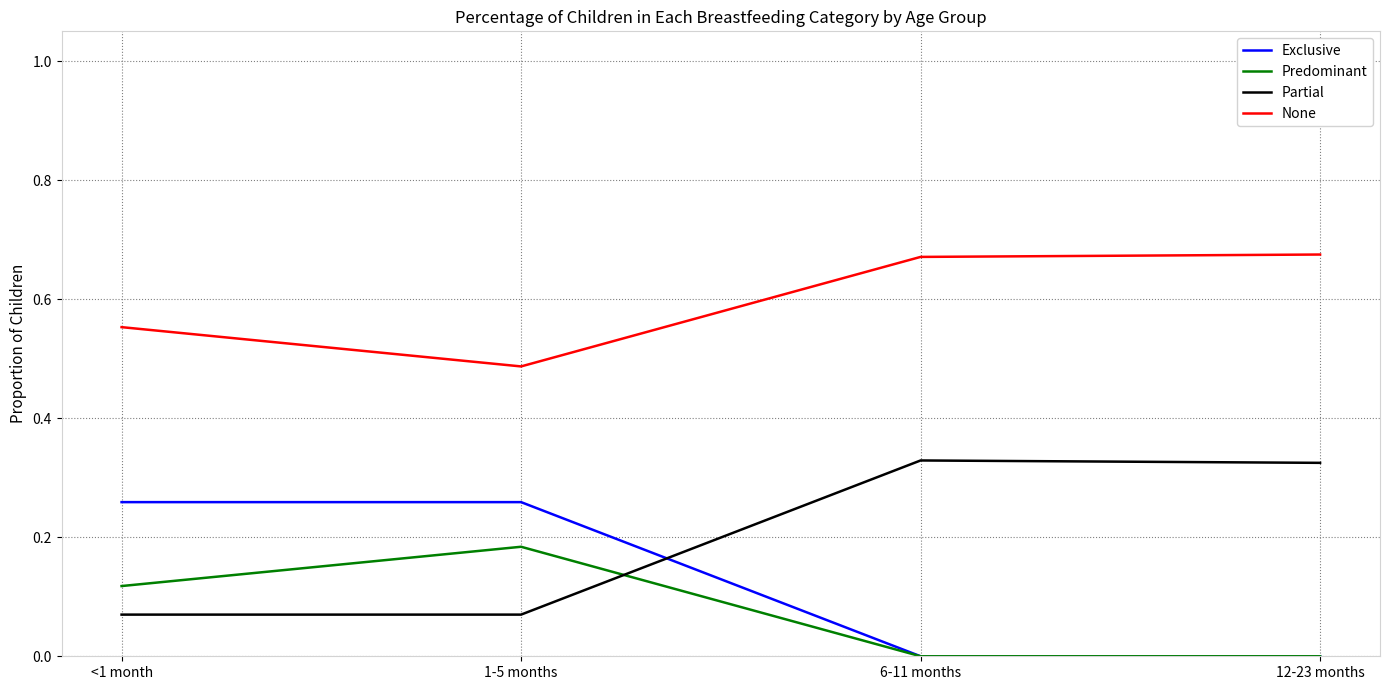

What is the sum of the Partial values at 1-5 months and 12-23 months?

0.4